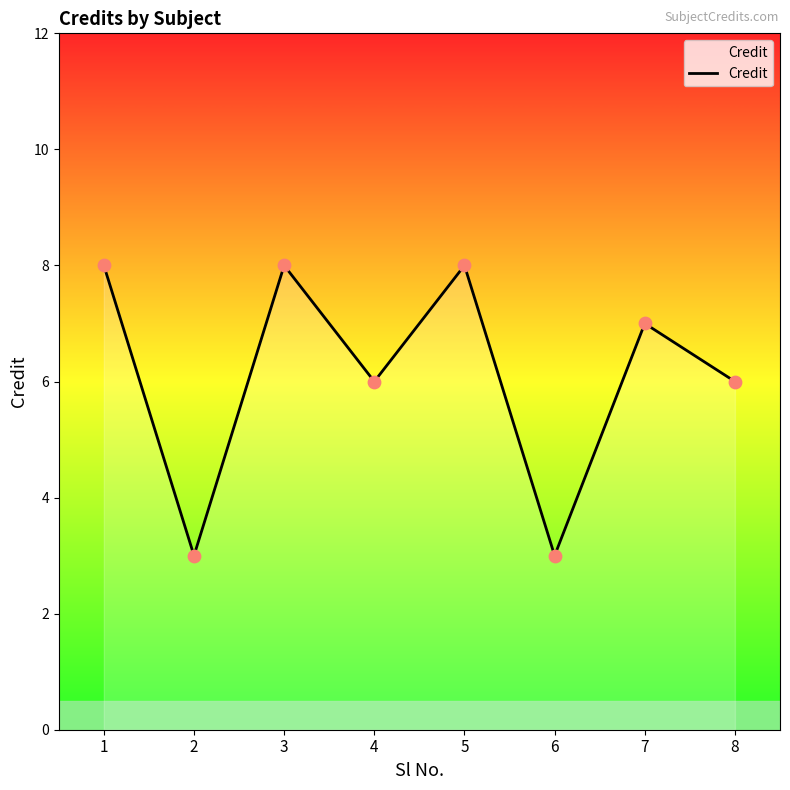

What is the ratio of the value at 1 to the value at 6?

2.7